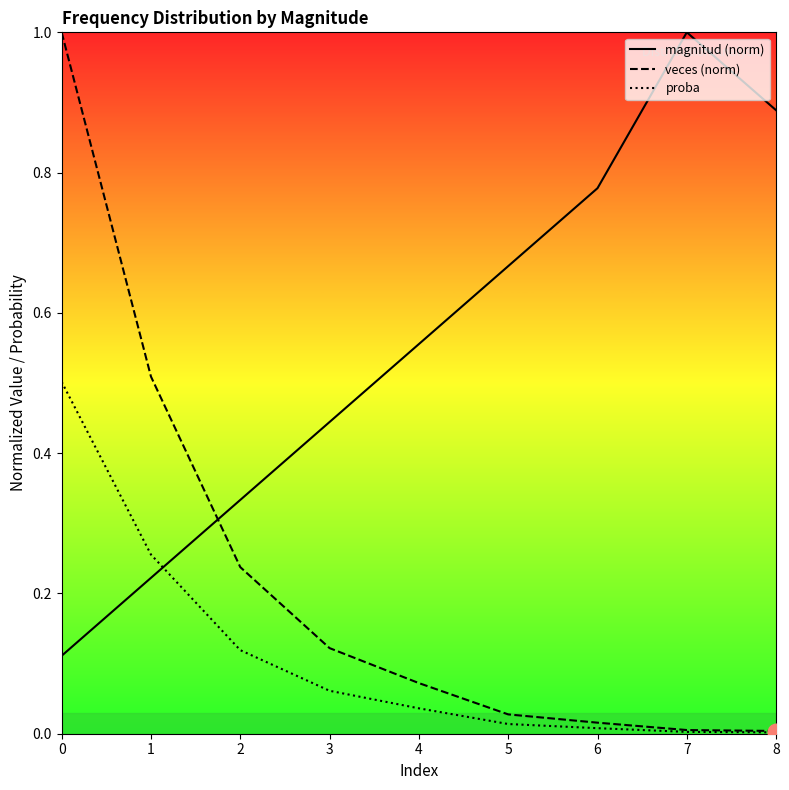

Reading right to left, list all the values displayed in this chart.

magnitud (norm): 8=0.9	7=1.0	6=0.8	5=0.7	4=0.6	3=0.4	2=0.3	1=0.2	0=0.1
veces (norm): 8=0.0	7=0.0	6=0.0	5=0.0	4=0.1	3=0.1	2=0.2	1=0.5	0=1.0
proba: 8=0.0	7=0.0	6=0.0	5=0.0	4=0.0	3=0.1	2=0.1	1=0.3	0=0.5